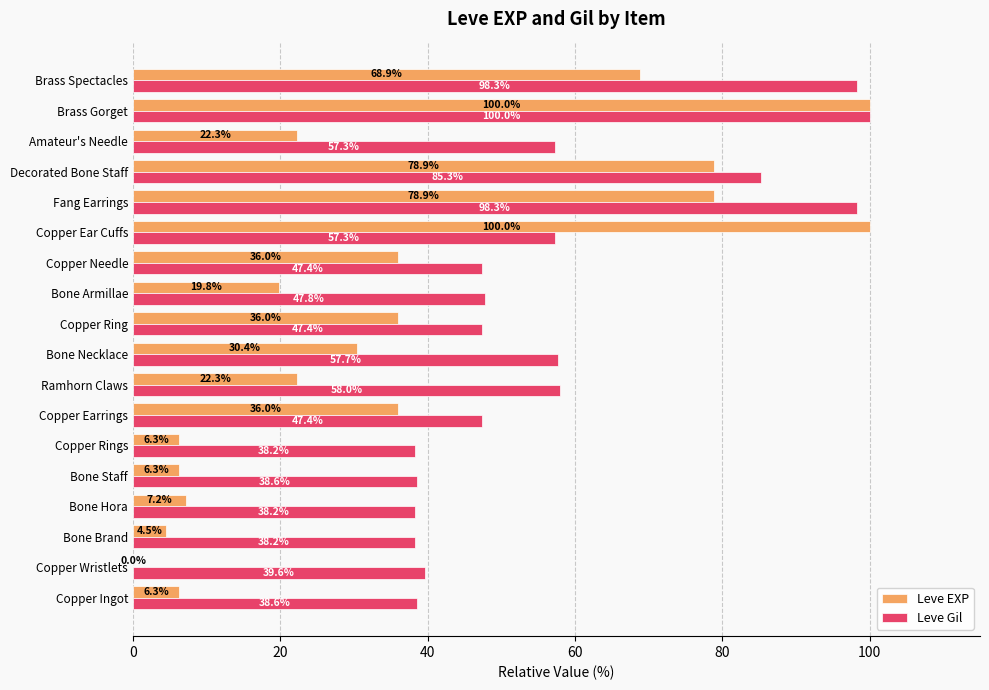

Read the Leve EXP value at Copper Needle.

36.0